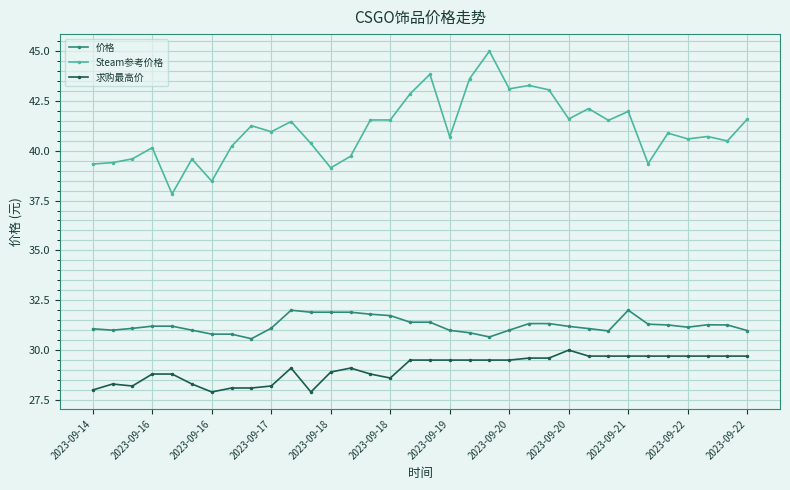

True or false: 价格 has more than 1 interior local peaks.

True